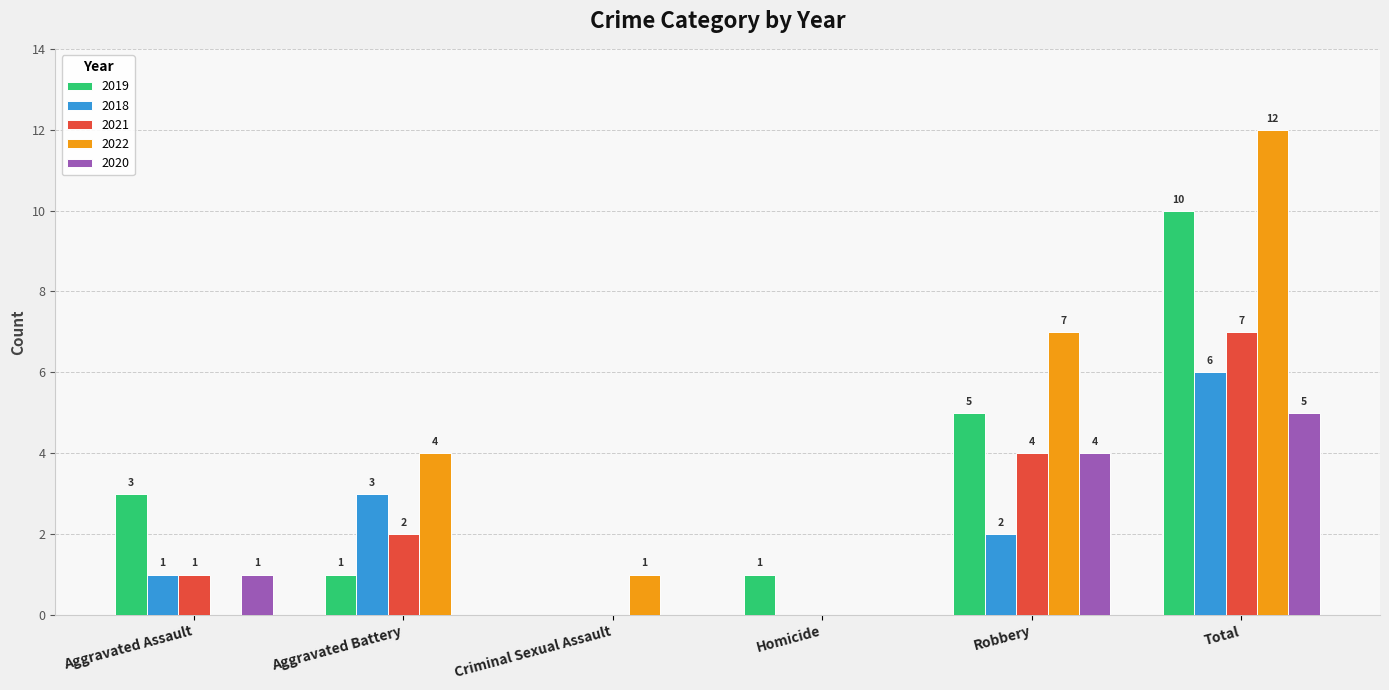

Reading left to right, list all the values displayed in this chart.

2019: Aggravated Assault=3	Aggravated Battery=1	Criminal Sexual Assault=0	Homicide=1	Robbery=5	Total=10
2018: Aggravated Assault=1	Aggravated Battery=3	Criminal Sexual Assault=0	Homicide=0	Robbery=2	Total=6
2021: Aggravated Assault=1	Aggravated Battery=2	Criminal Sexual Assault=0	Homicide=0	Robbery=4	Total=7
2022: Aggravated Assault=0	Aggravated Battery=4	Criminal Sexual Assault=1	Homicide=0	Robbery=7	Total=12
2020: Aggravated Assault=1	Aggravated Battery=0	Criminal Sexual Assault=0	Homicide=0	Robbery=4	Total=5